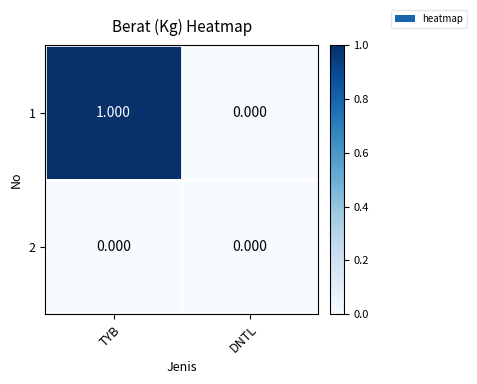

At which label is 1 closest to 0?

DNTL